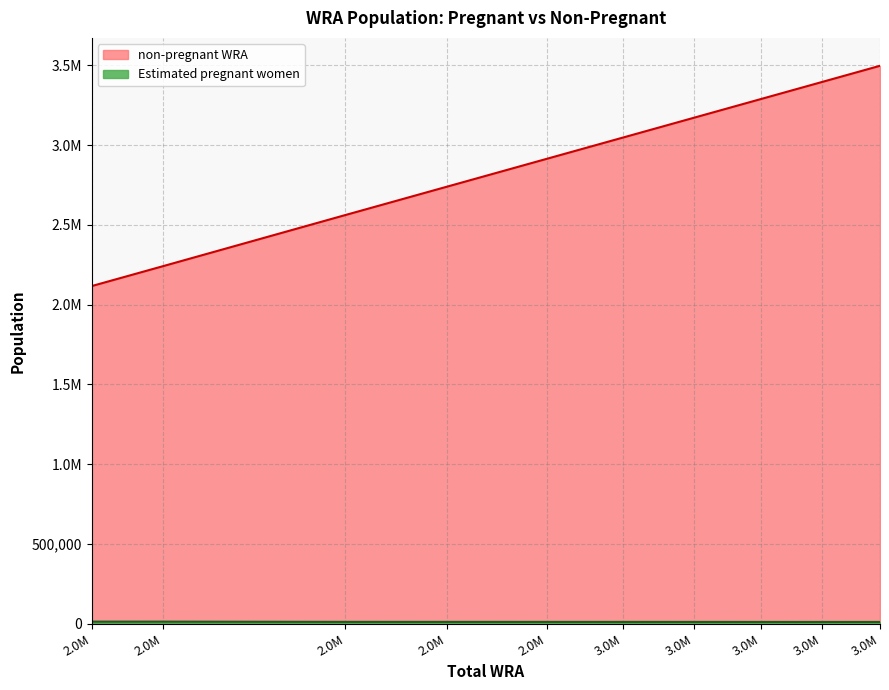

True or false: Estimated pregnant women has a value of 15319.0 at 2.0M.

False